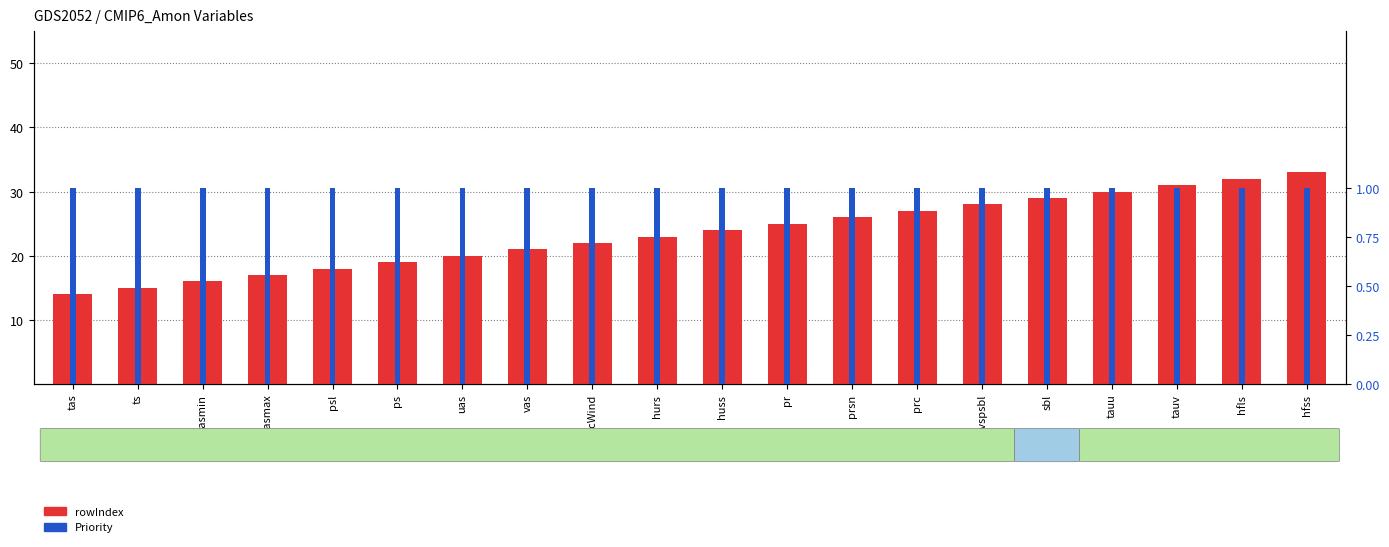

How many series are shown in this chart?

2